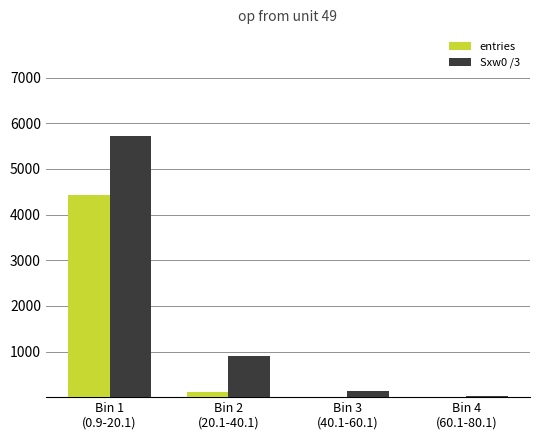

What is the sum of all entries values?

4550